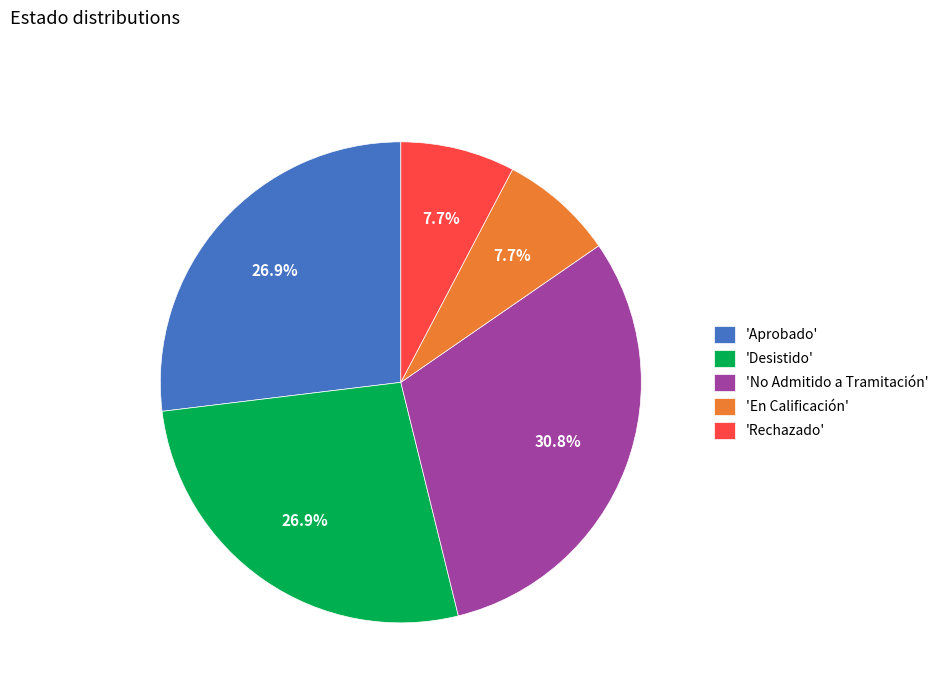

What percentage is NOT represented by 'No Admitido a Tramitación'?

69.2%